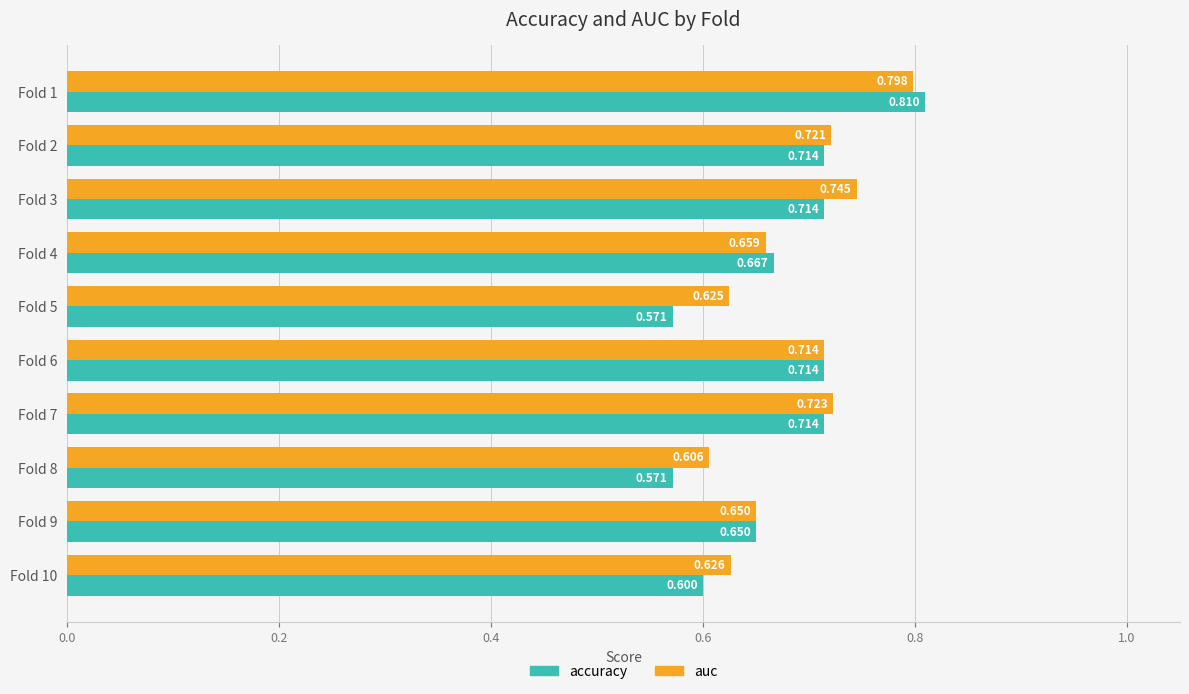

Rank the series by their maximum value, from lowest to highest.

auc, accuracy